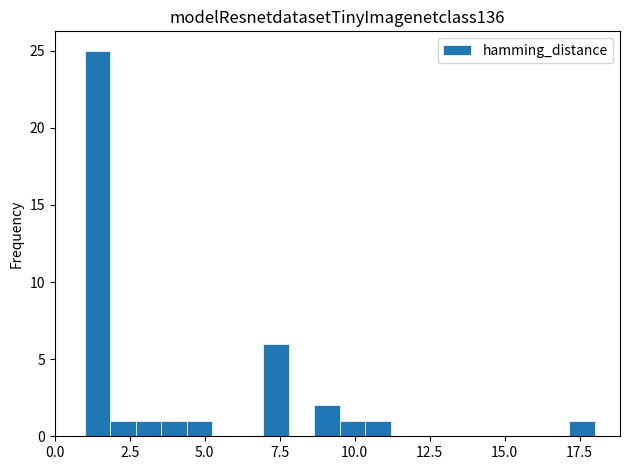

Around what value on the x-axis is the tallest bar? Give the approximate position of its centre, as read against the axis.

1.5